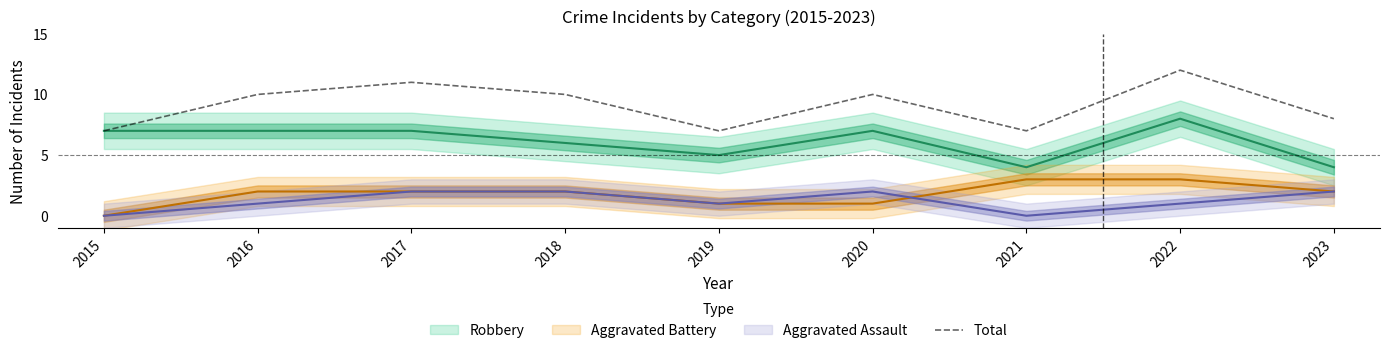

List the labels in order of value, smallest first.

2015, 2019, 2021, 2023, 2016, 2018, 2020, 2017, 2022